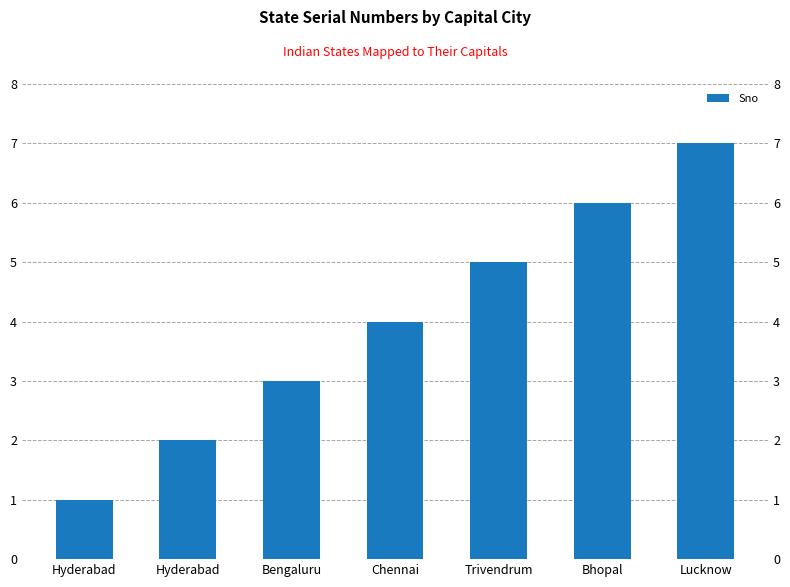

Rank the categories by value from highest to lowest.

Lucknow, Bhopal, Trivendrum, Chennai, Bengaluru, Hyderabad, Hyderabad